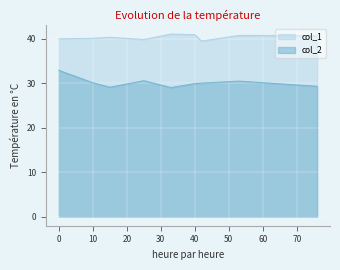

The value of col_2 at 53 is 47.6. True or false?

False